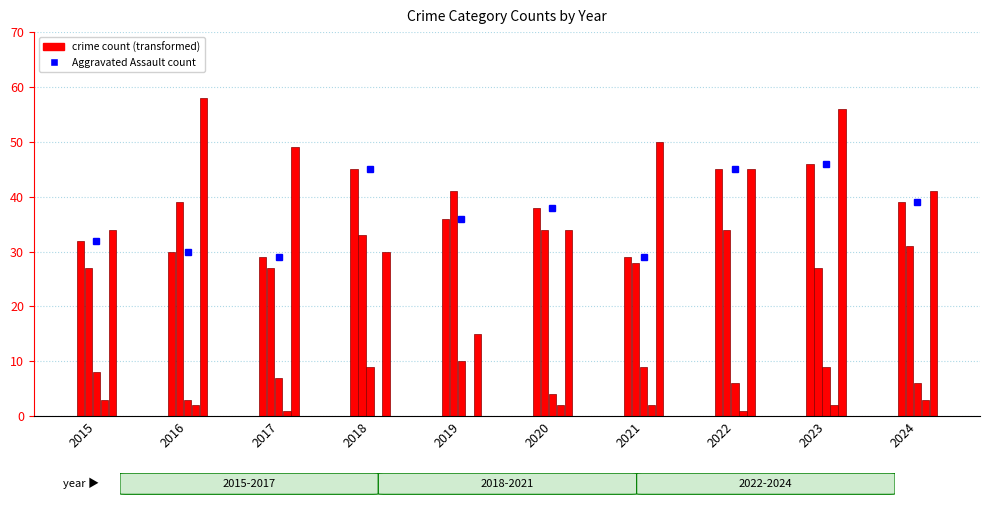

Reading left to right, transcribe all the data shown in this chart.

2015=32	2016=30	2017=29	2018=45	2019=36	2020=38	2021=29	2022=45	2023=46	2024=39